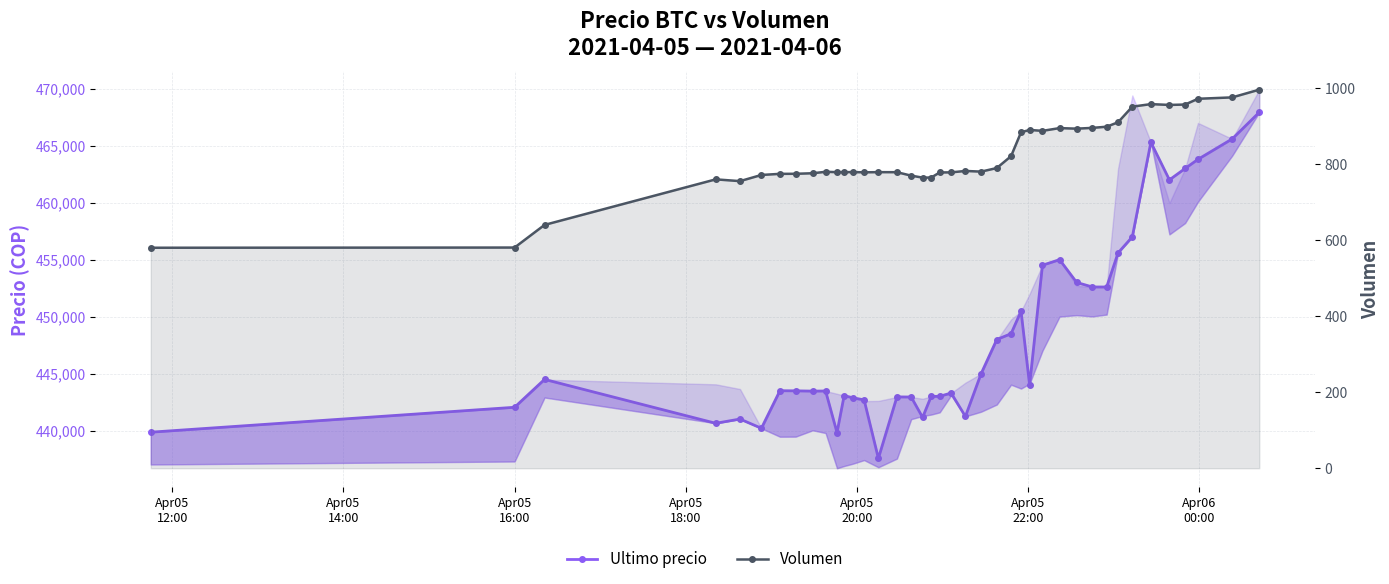

True or false: Volumen and Ultimo precio cross at least once.

False